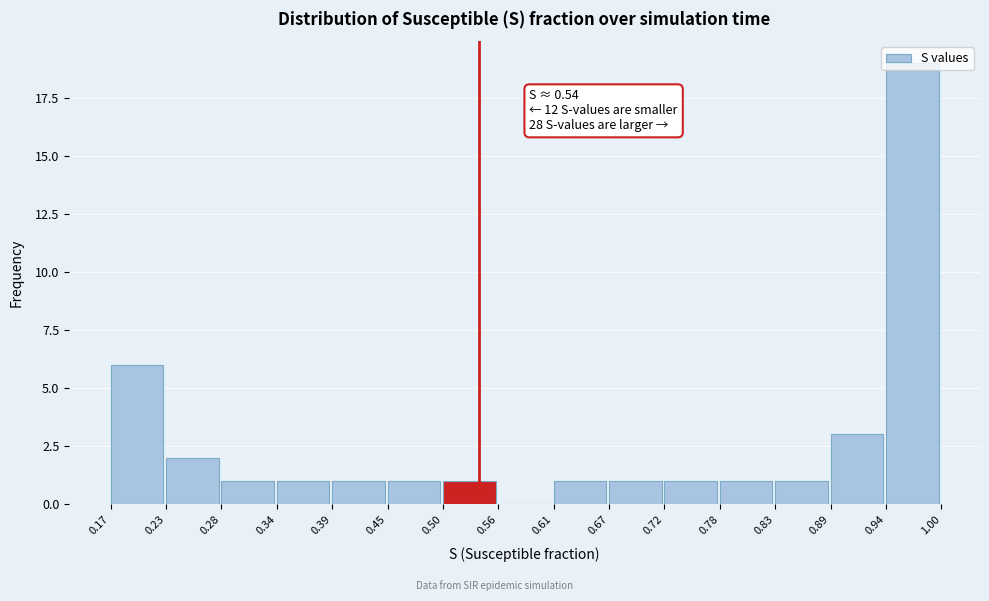

Which range on the x-axis has the tallest bar?

0.94 to 1.00